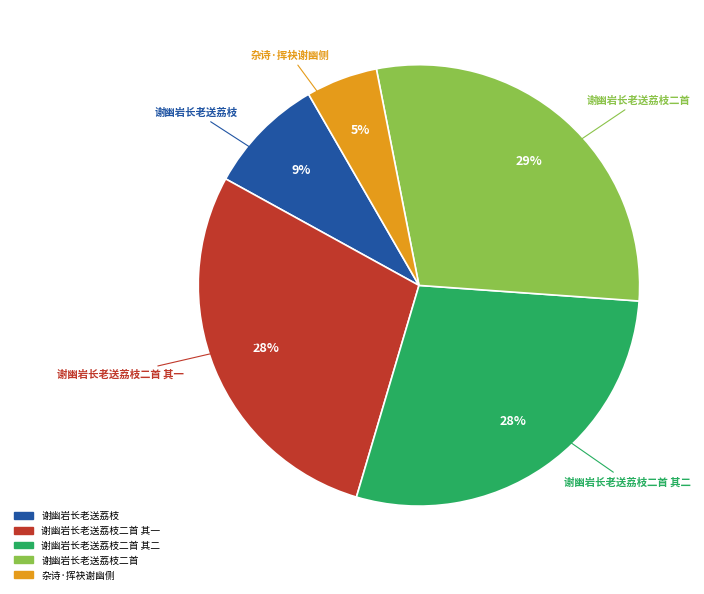

To the nearest percent, what is the difference between the largest and smallest slice percentages?

24%